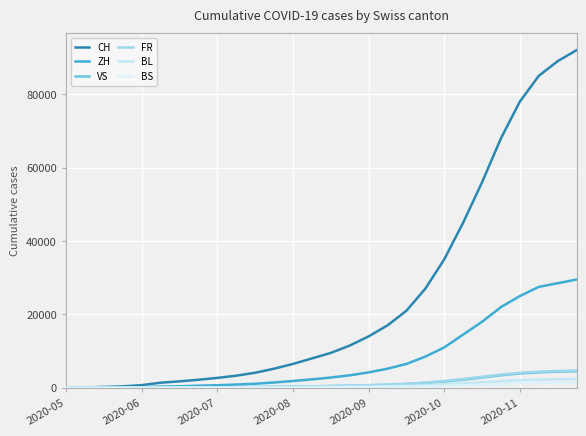

True or false: BS and VS intersect in this chart.

False